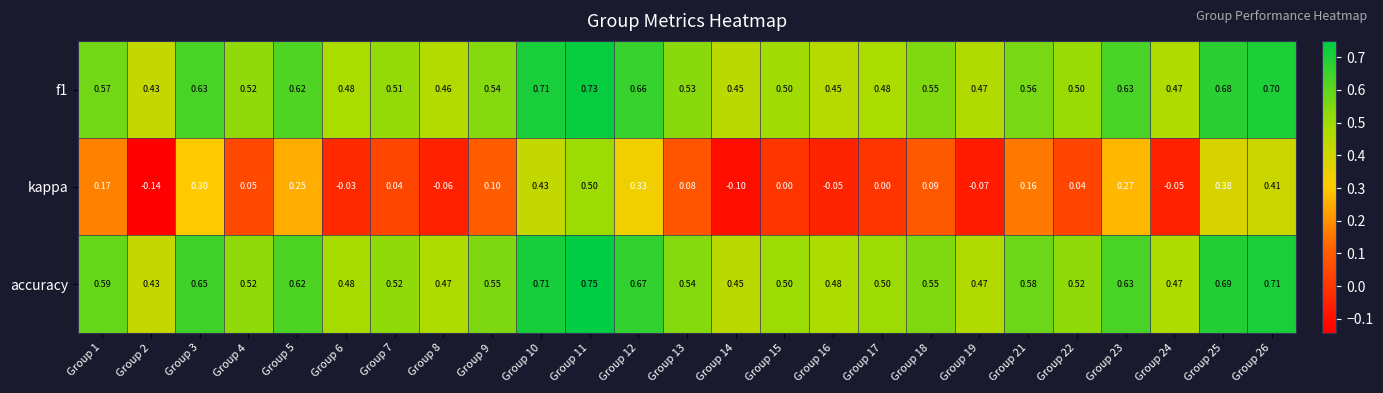

Which series has the widest spread of values?

kappa